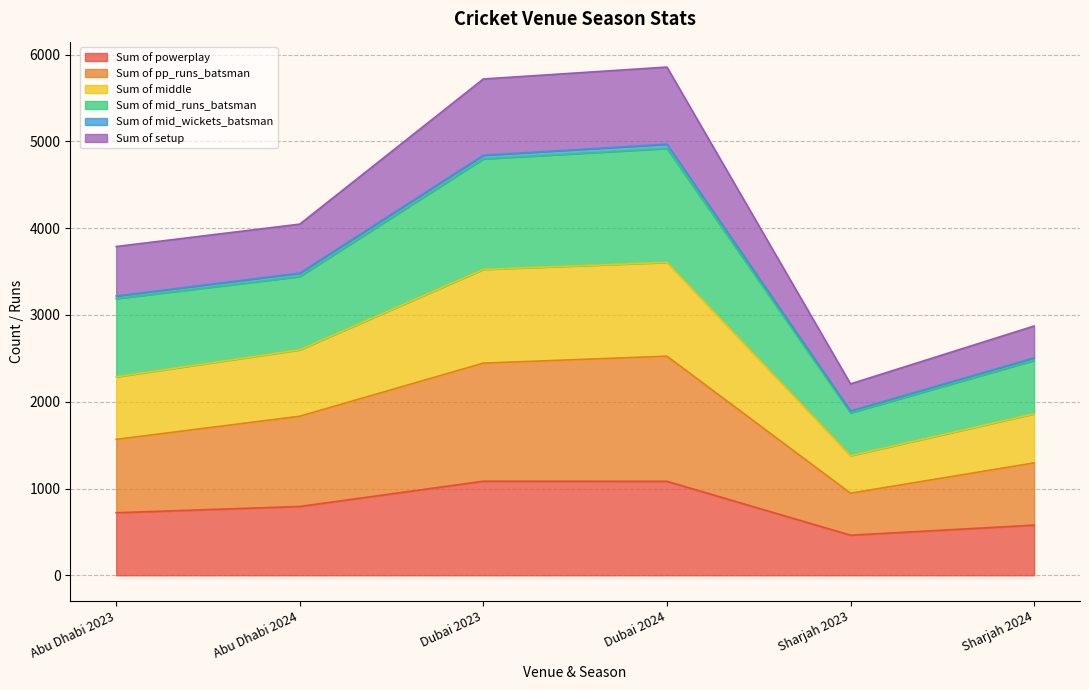

How many lines are shown in the chart?

6